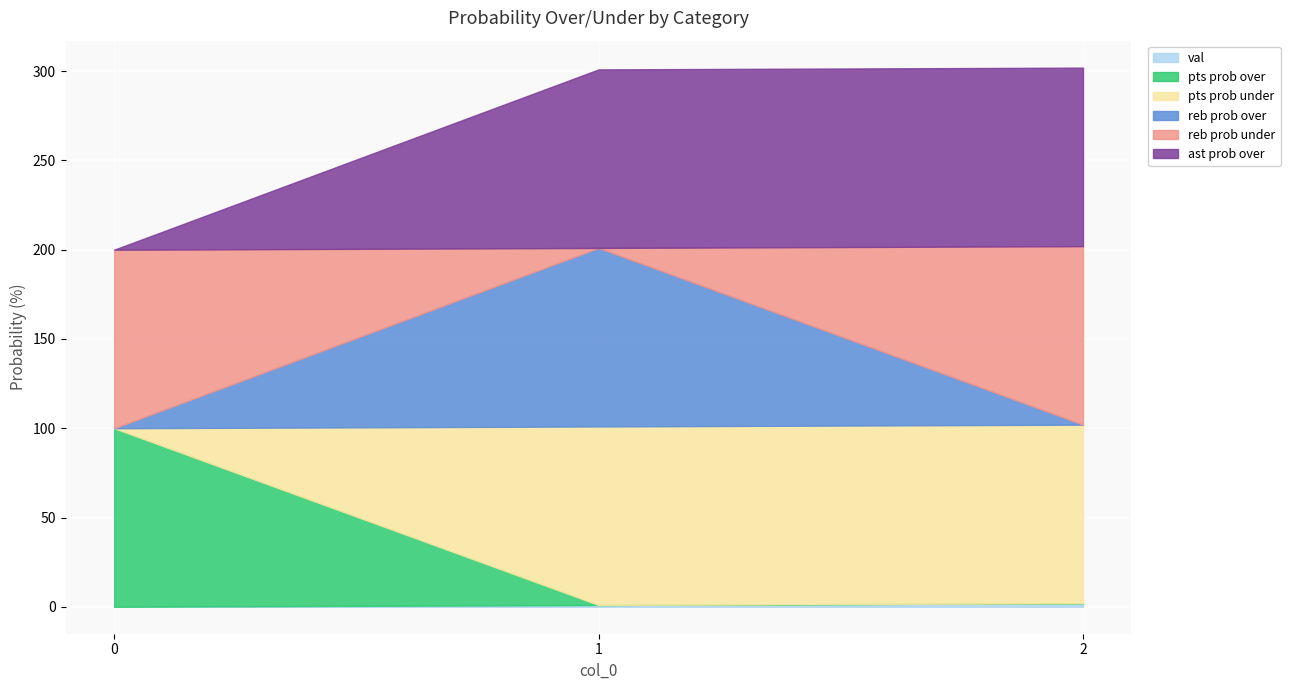

How many positive values does the reb prob over series have?

1